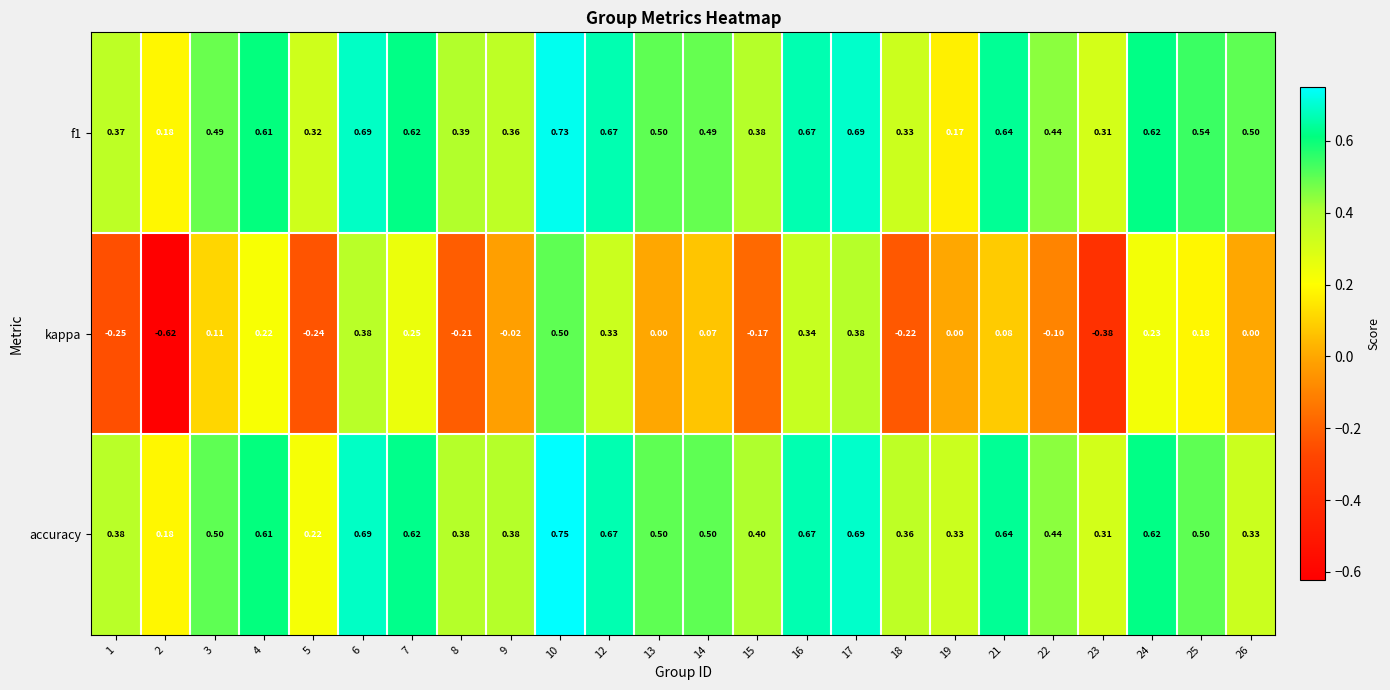

Between 13 and 23, which series saw the biggest shift?

kappa